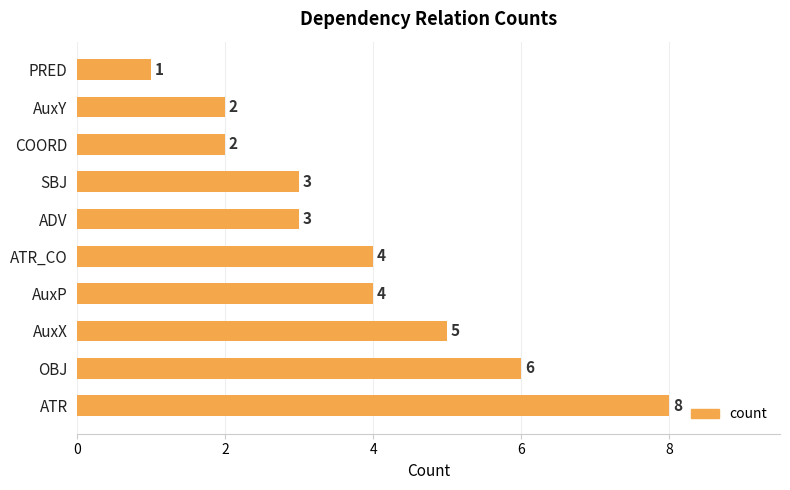

Reading bottom to top, transcribe all the data shown in this chart.

ATR=8	OBJ=6	AuxX=5	AuxP=4	ATR_CO=4	ADV=3	SBJ=3	COORD=2	AuxY=2	PRED=1